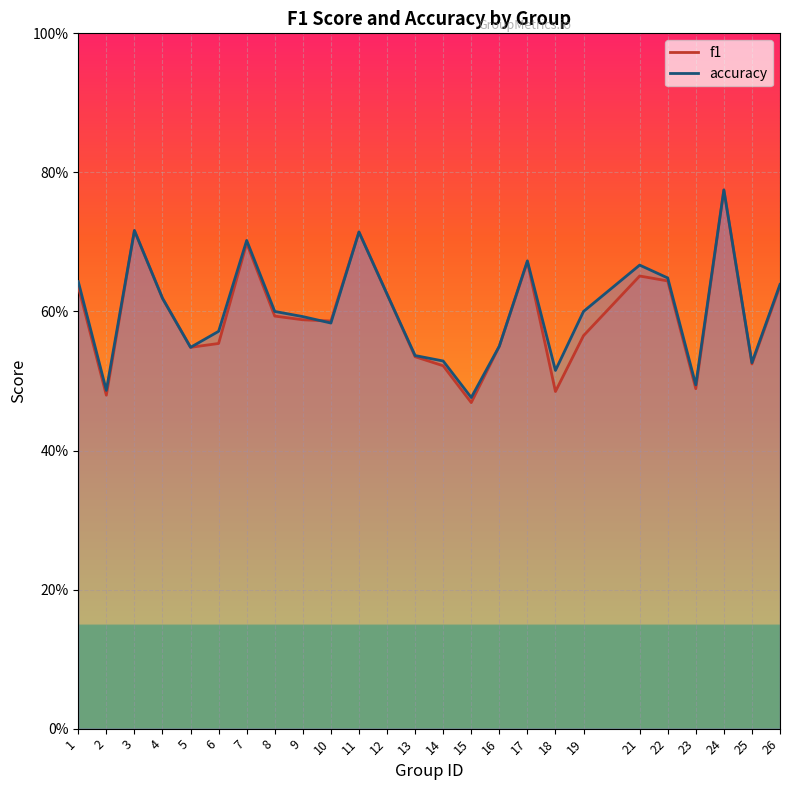

What is the value of the f1 point at the 20th from the left?

0.7